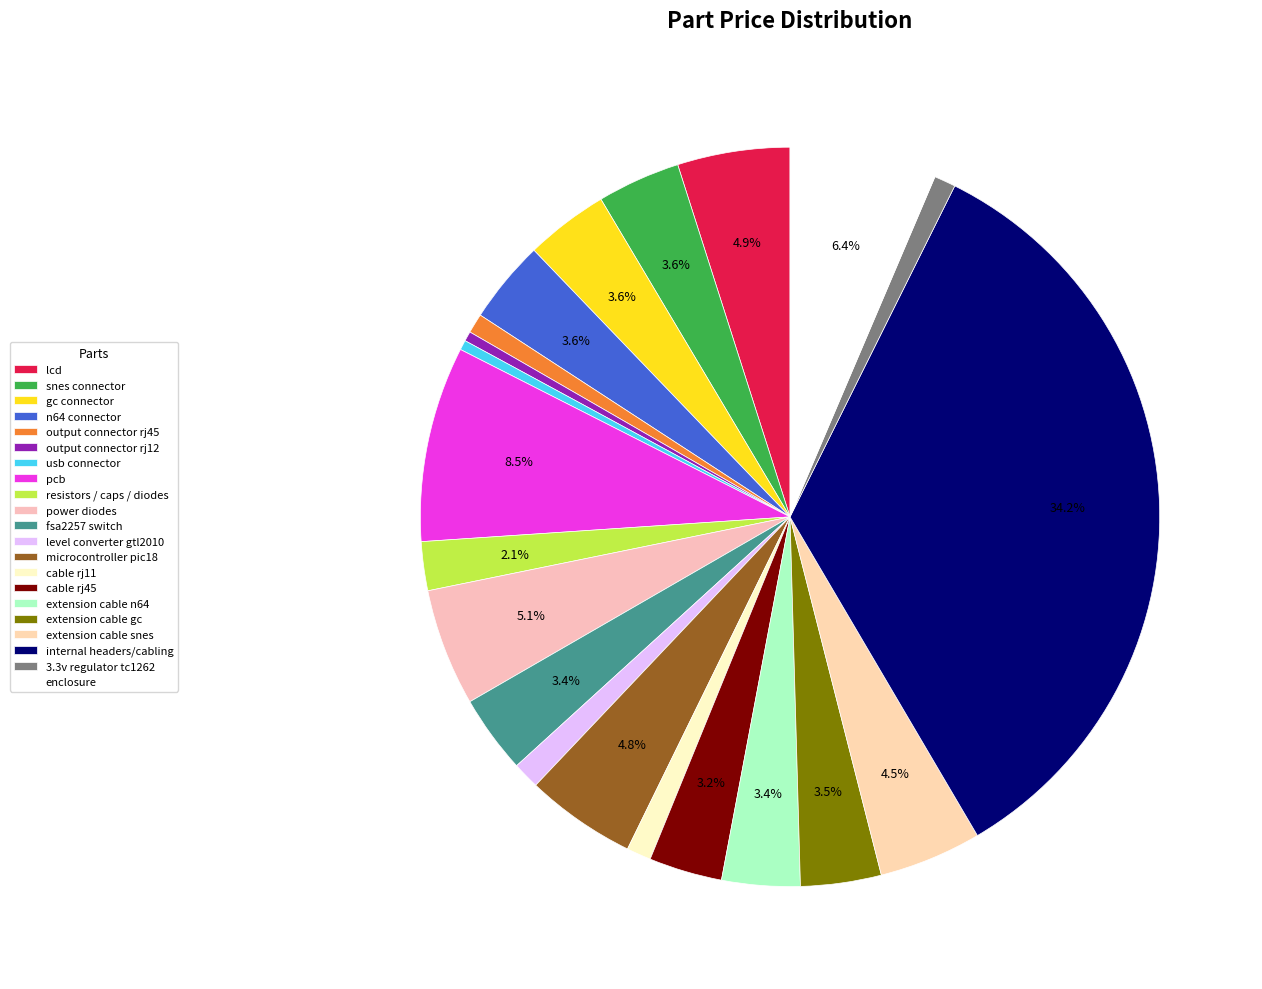

The power diodes slice represents 5% of the pie. True or false?

True